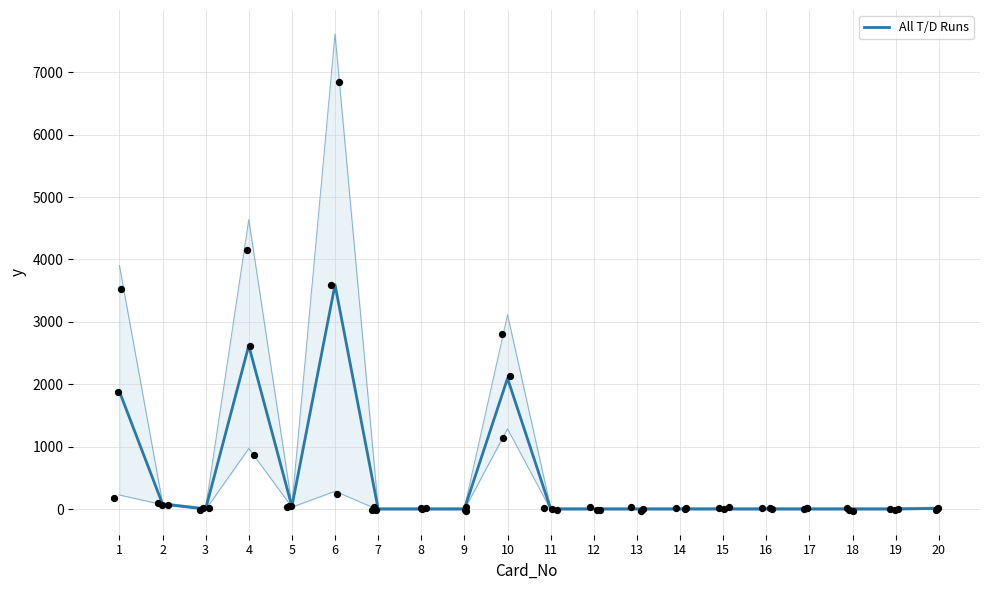

What is the change in value from 2 to 9?

-80